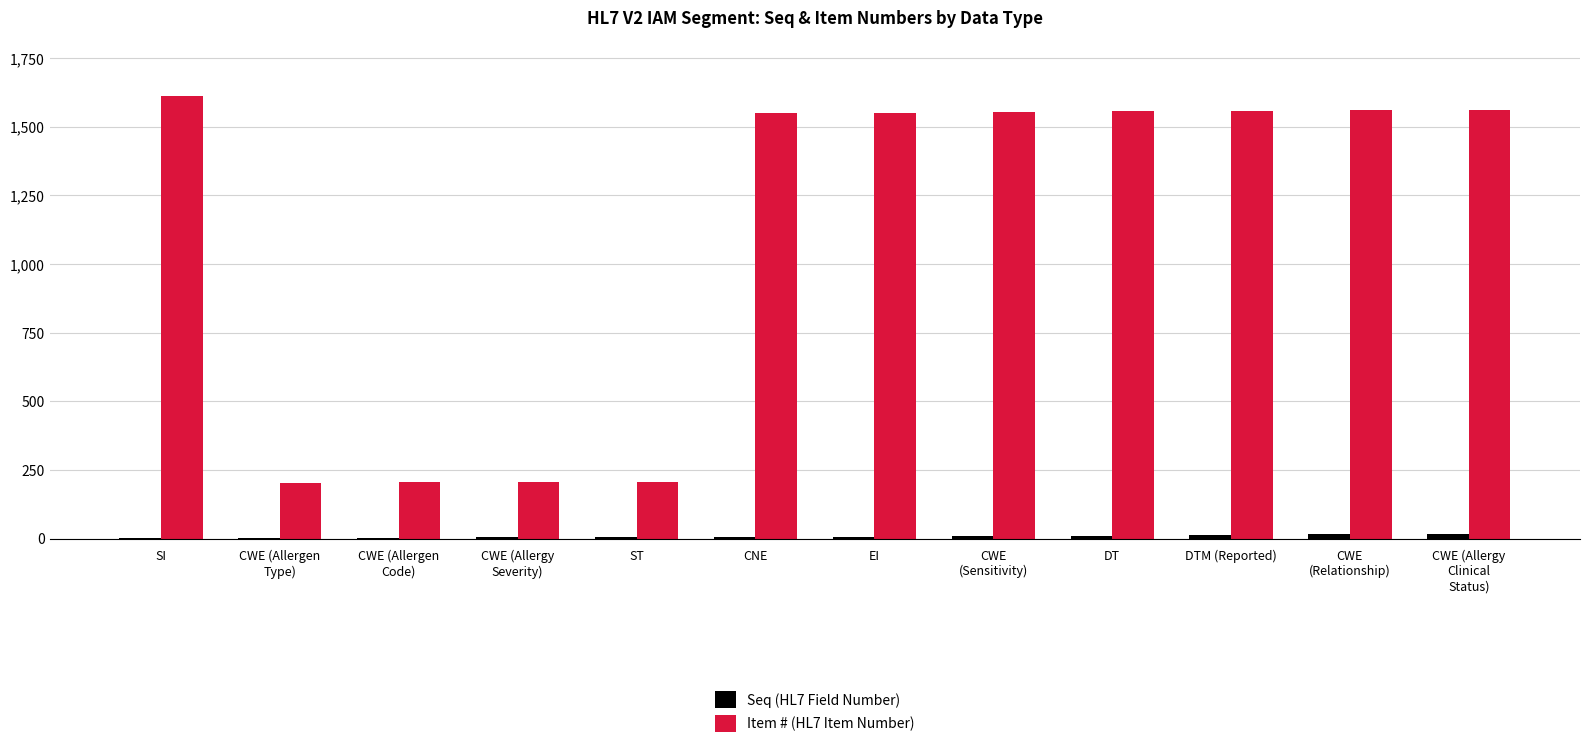

Which series has the largest total across all categories?

Item # (HL7 Item Number)